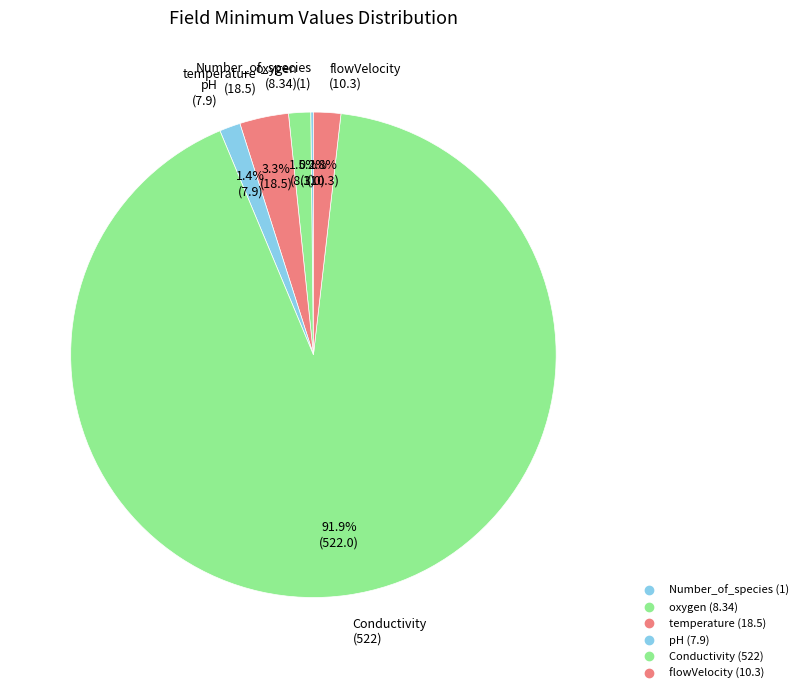

What percentage is the flowVelocity slice, to the nearest percent?

2%